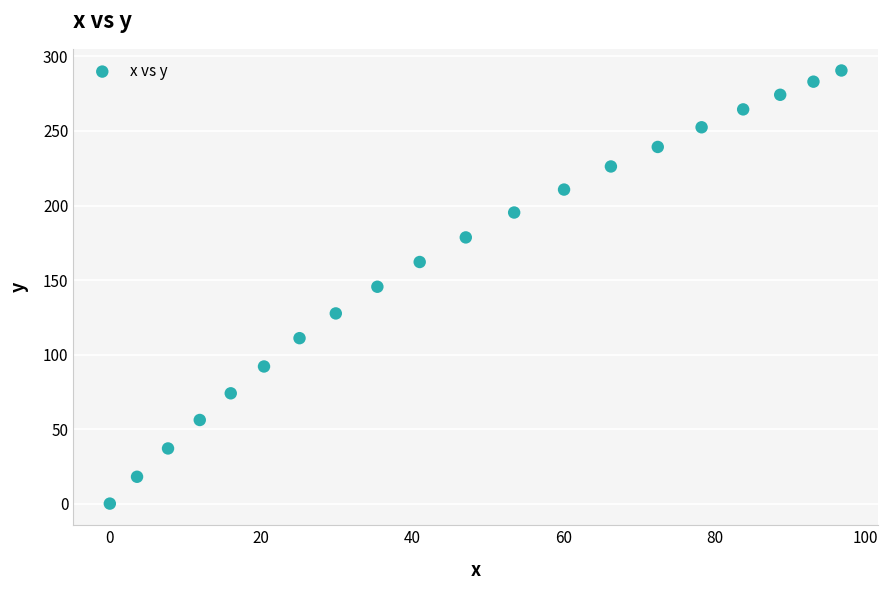

What is the range of X values (max minus min)?

96.8